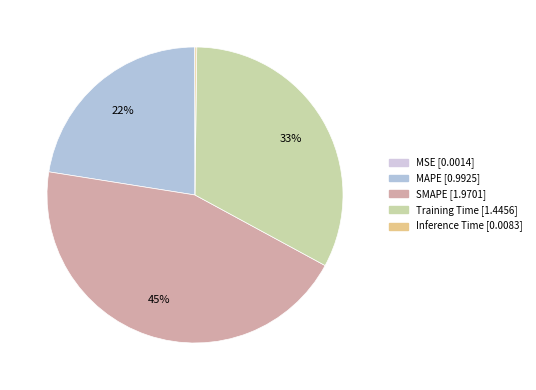

How many segments does this pie chart have?

5